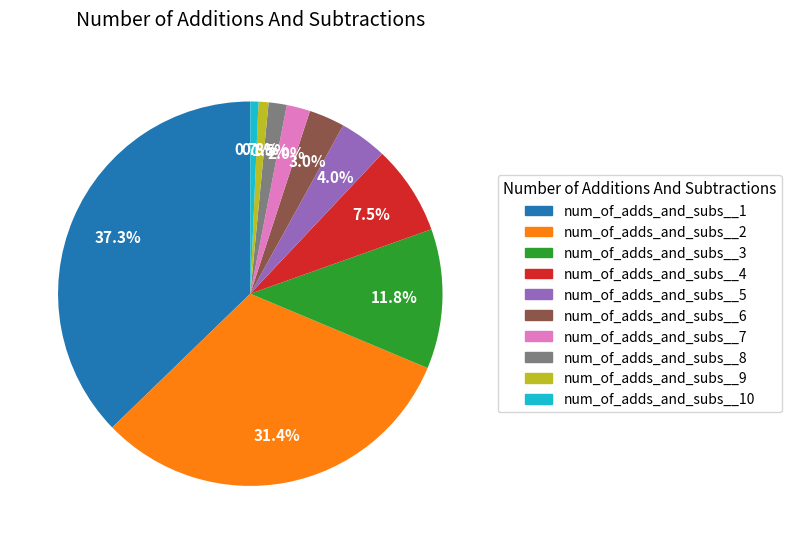

Does any single category account for the majority?

No